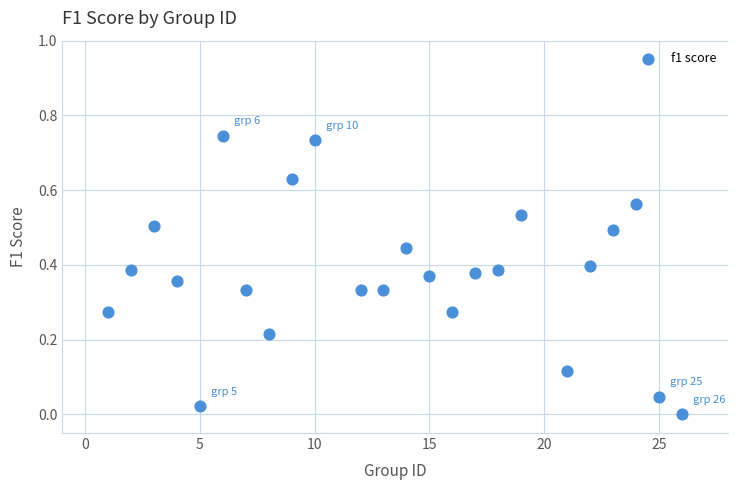

What is the range of X values (max minus min)?

25.0